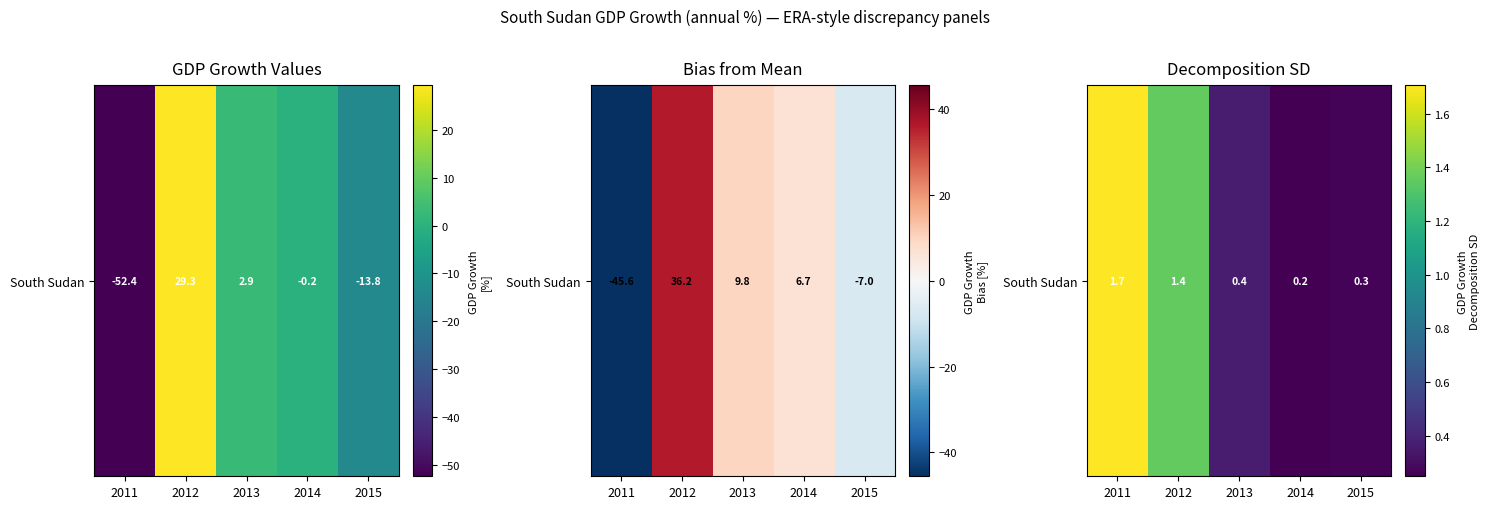

The value at 2015 is 0.3. True or false?

True